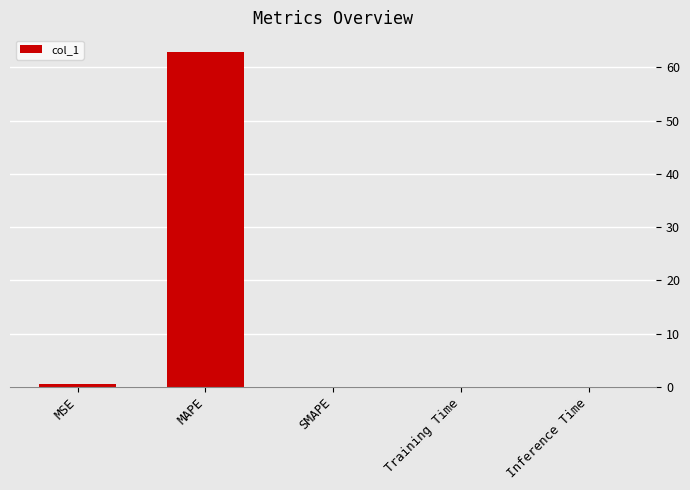

Is it true that the value at SMAPE is -26.1?

False